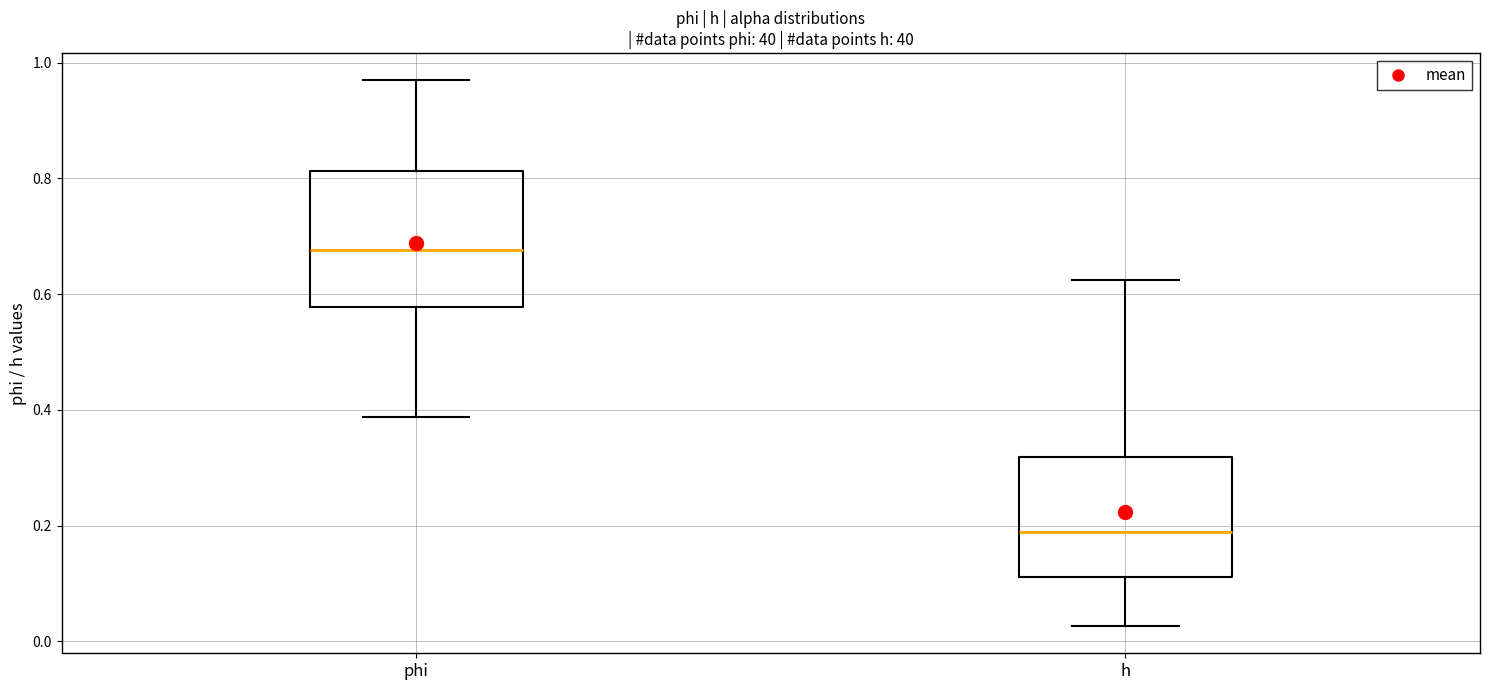

Reading left to right, read every box against the y-axis: the position of its median line, the range the box covers, and the ends of its whiskers. The values are not printed on the chart, so give them approximately, as read against the axis.

phi: median 0.68, box 0.58 to 0.82, whiskers 0.38 to 0.96
h: median 0.18, box 0.12 to 0.32, whiskers 0.02 to 0.62